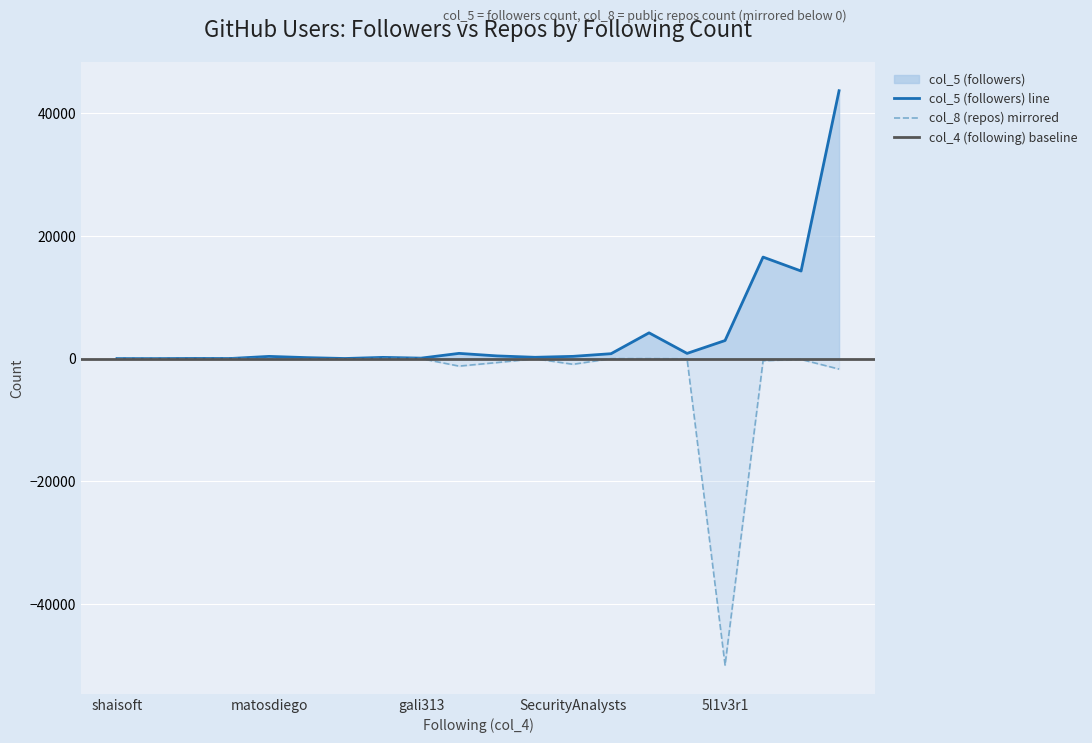

Is it true that col_5 (followers) equals 120 at gali313?

False